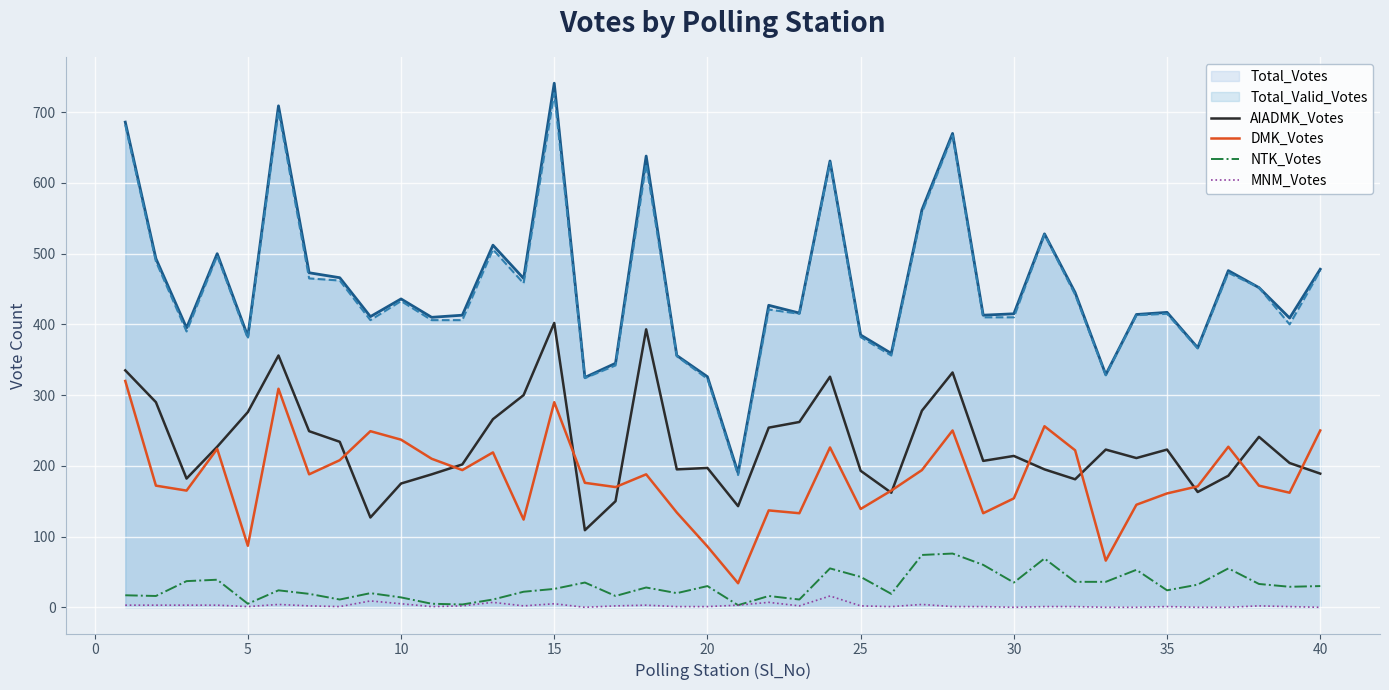

What is the average value of the DMK_Votes series?

184